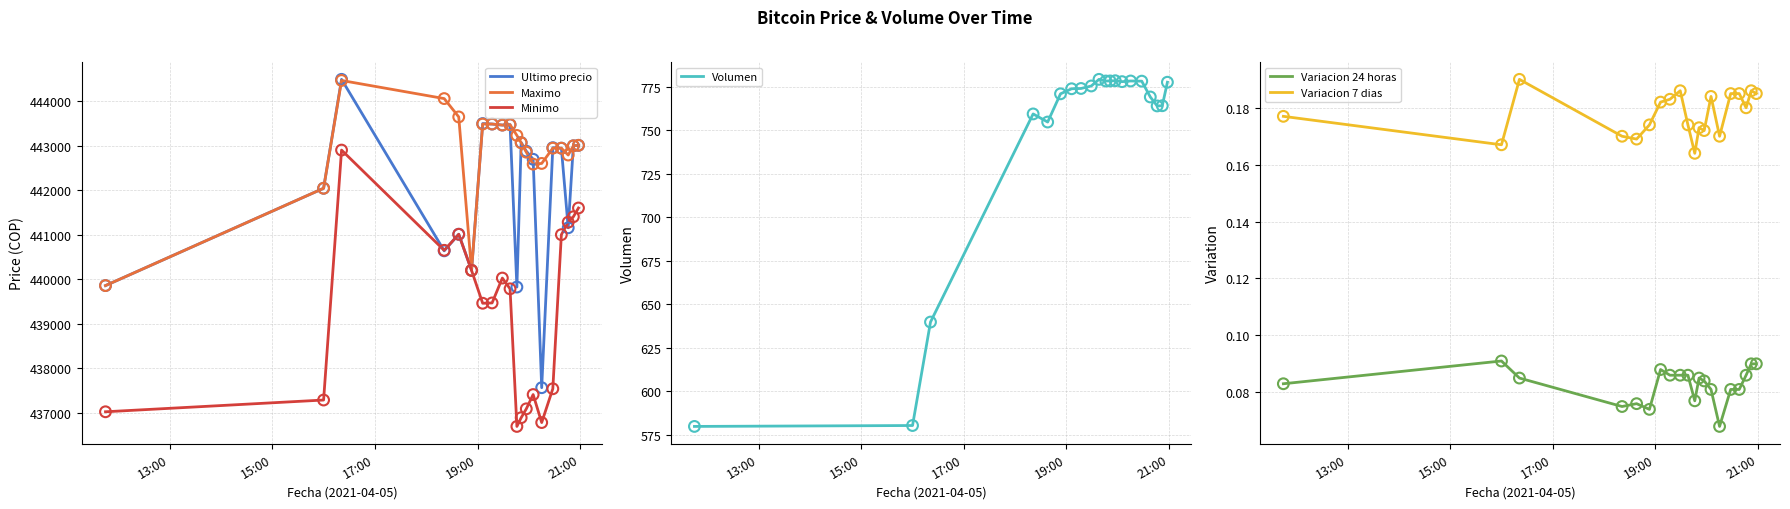

Which series has the largest total across all categories?

Maximo